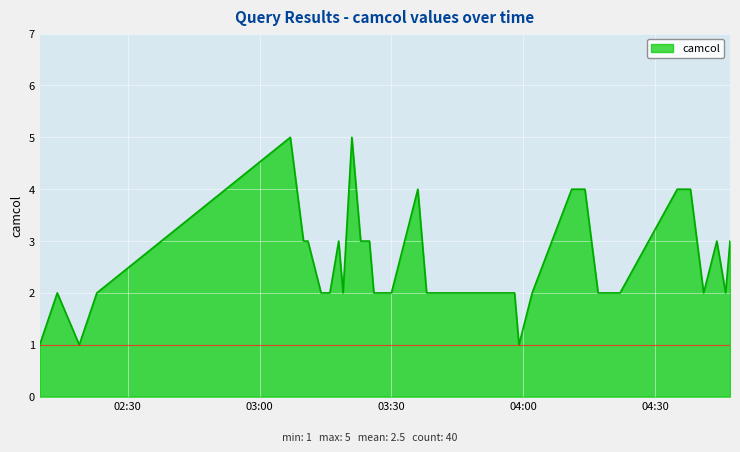

Reading left to right, extract all data points from this chart.

1	2	1	2	5	3	3	2	2	3	2	5	3	3	2	2	4	2	2	2	2	2	2	2	2	2	2	1	2	4	4	2	2	2	4	4	2	3	2	3